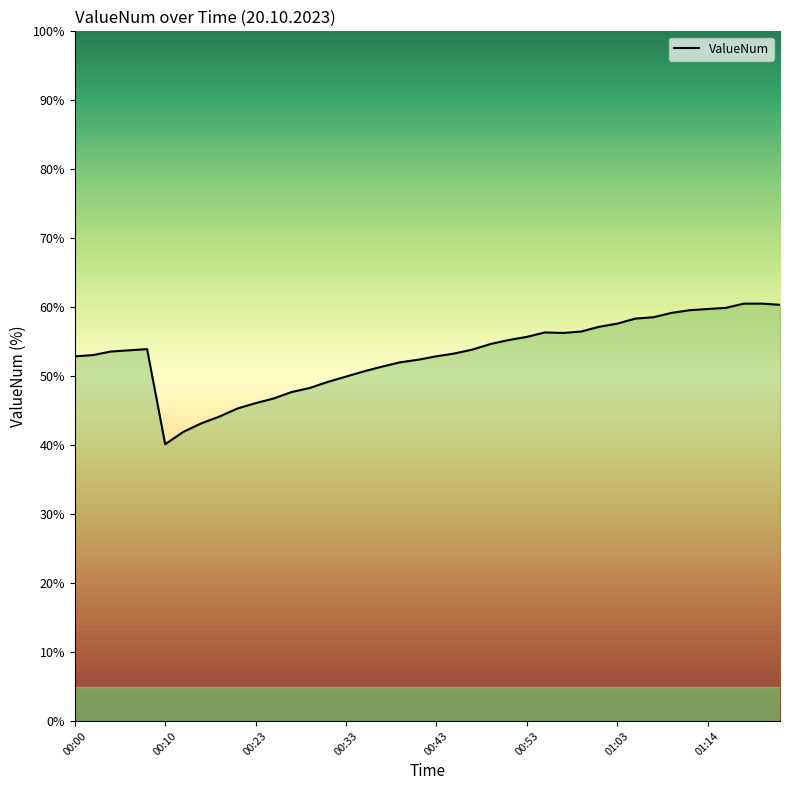

What is the minimum value shown in the chart?

40.1